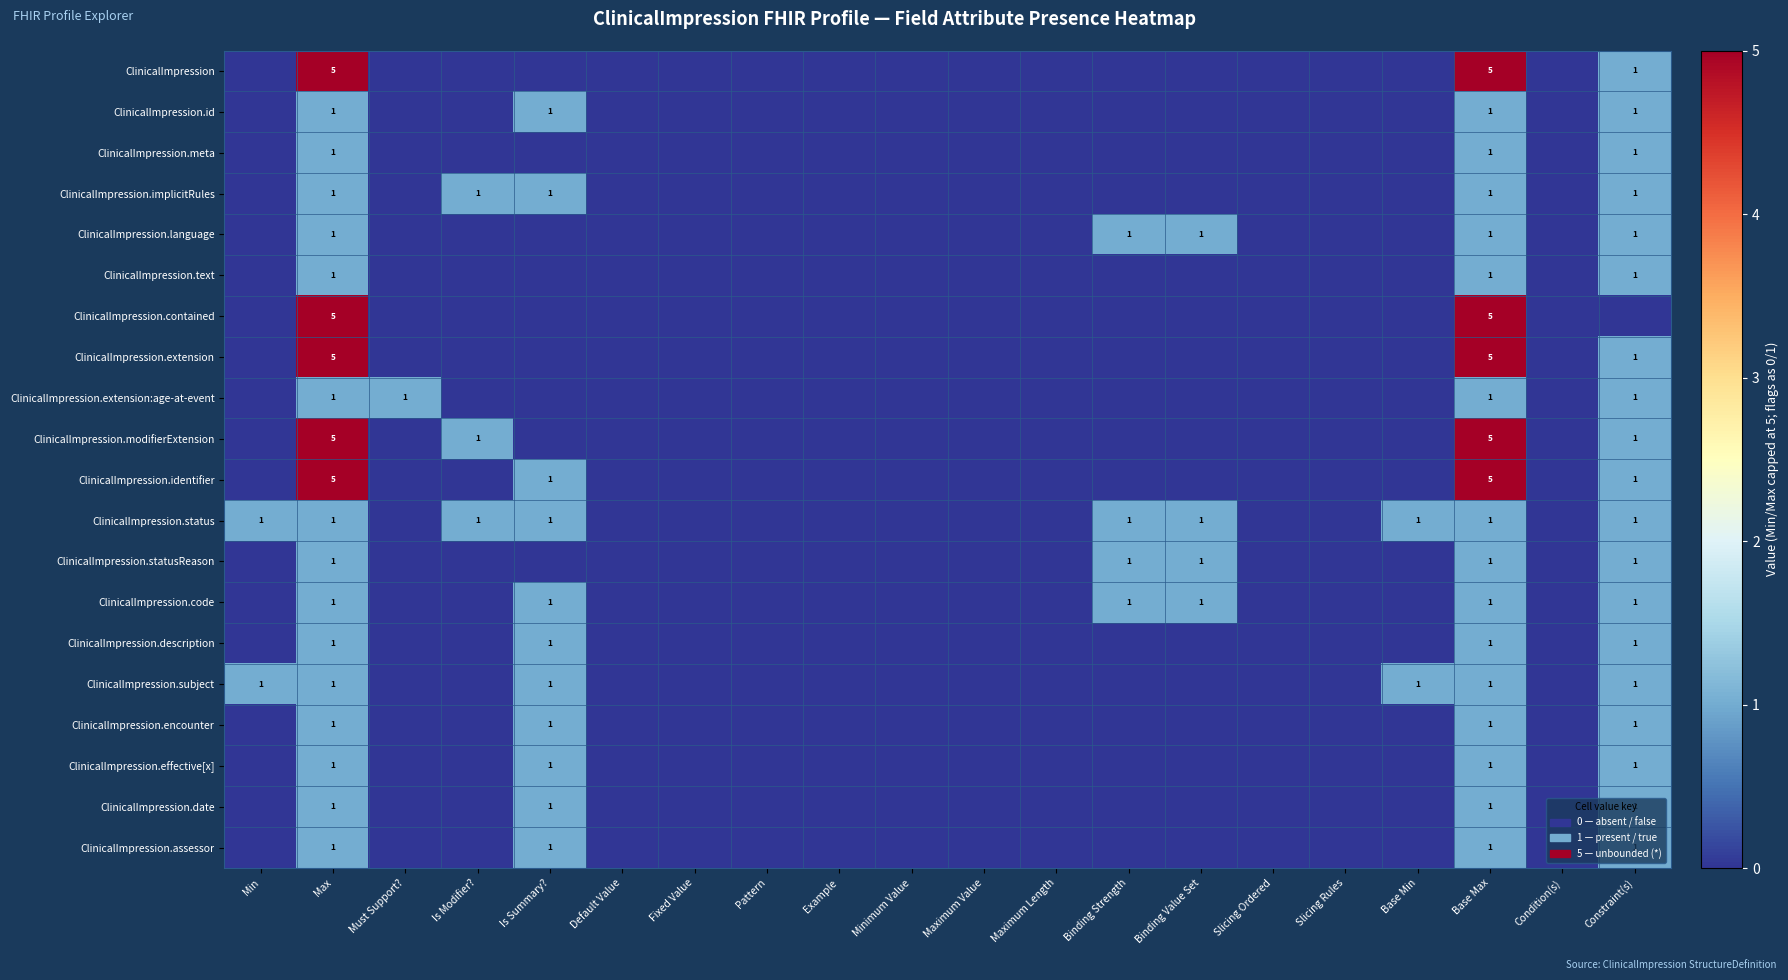

Which has a higher value, Maximum Length or Slicing Rules?

Maximum Length